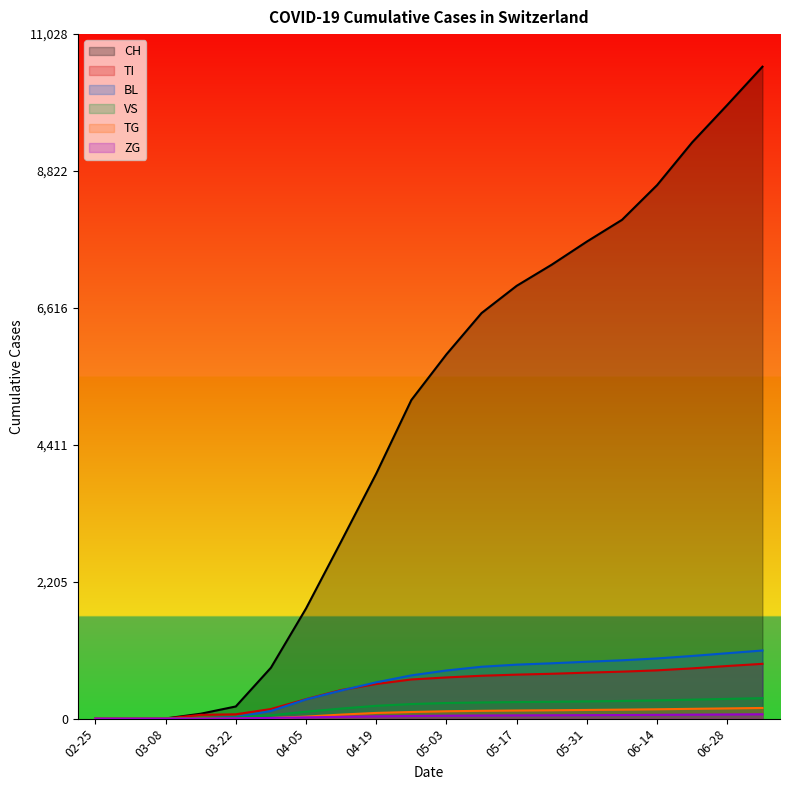

What is the difference between the maximum and second lowest values in the BL series?

1098